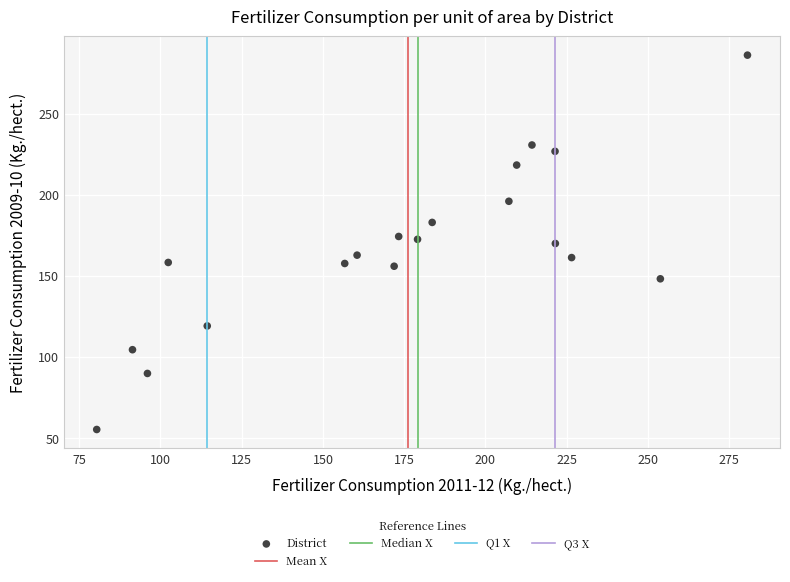

What is the range of X values (max minus min)?

200.2